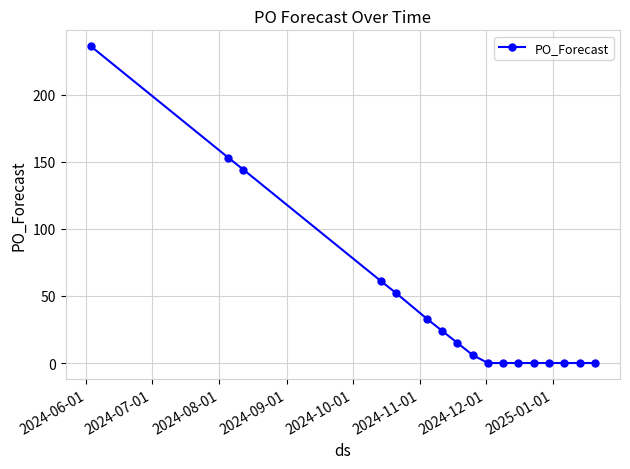

How many data points are less than 6?

8